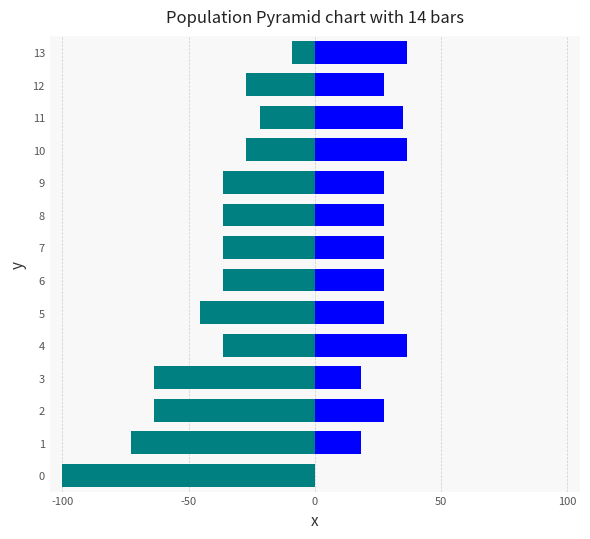

What is the sum of all F+G+V values?

371.1